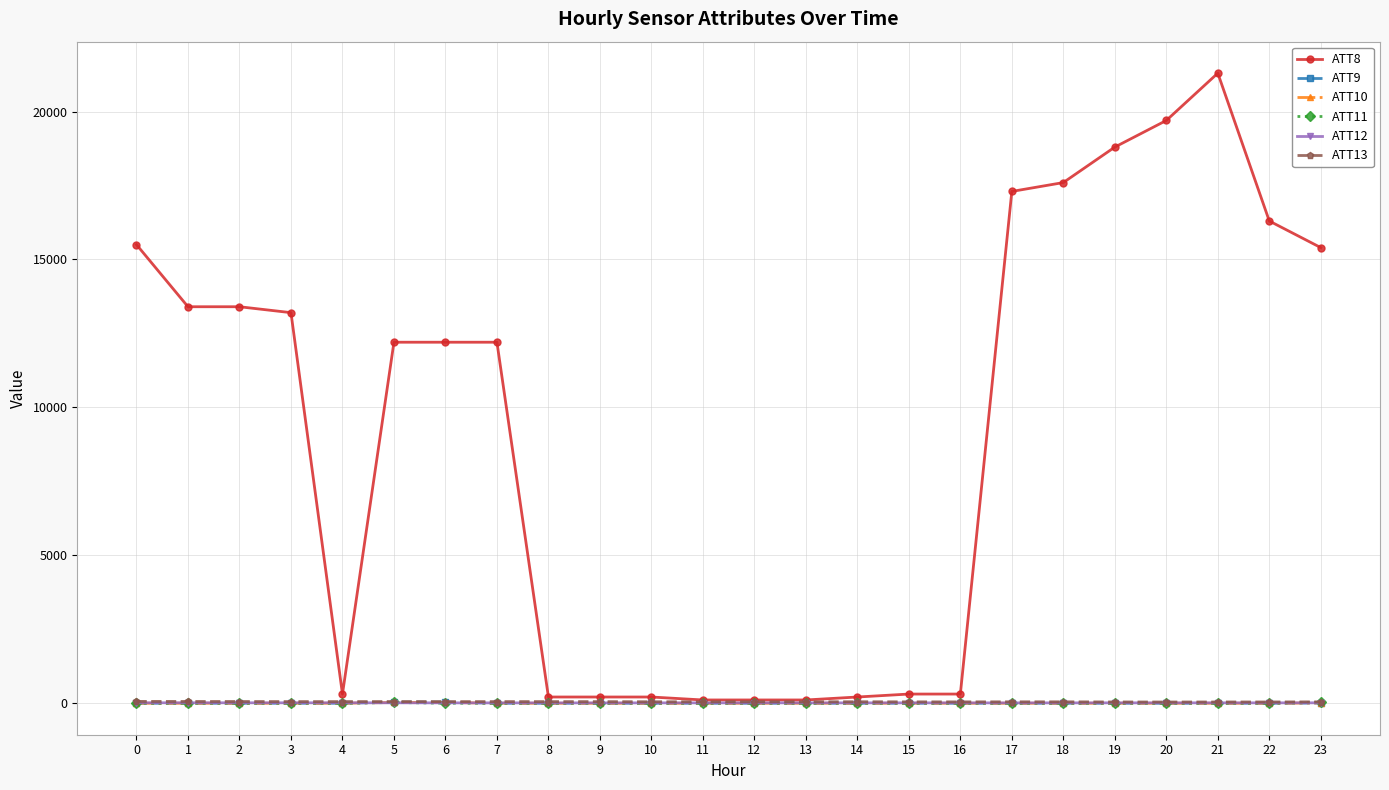

True or false: ATT13 has a value of 35.6 at 16.

True